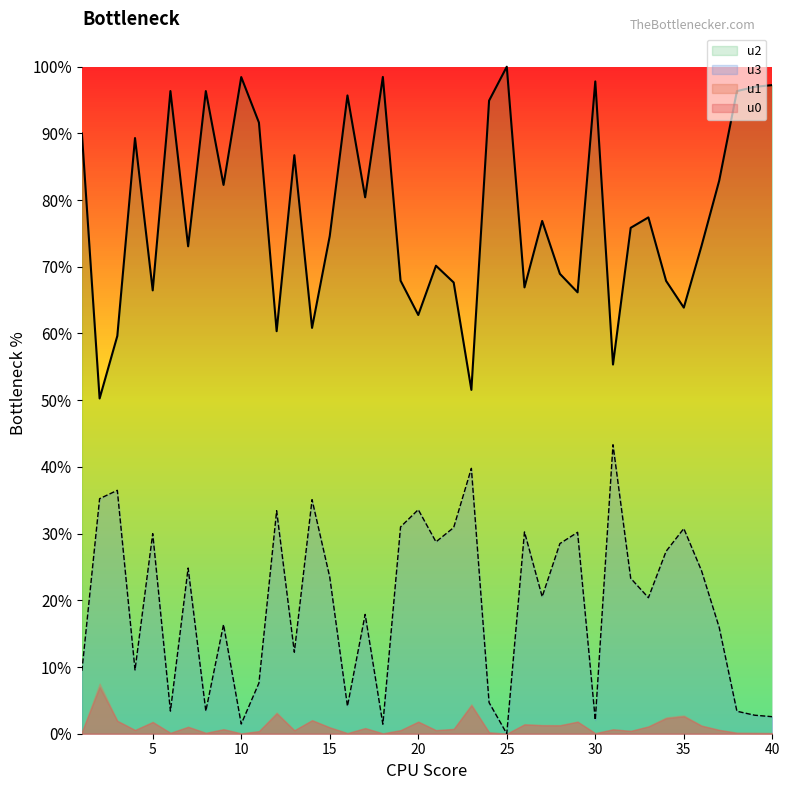

Which series has the largest range (max minus min)?

u2